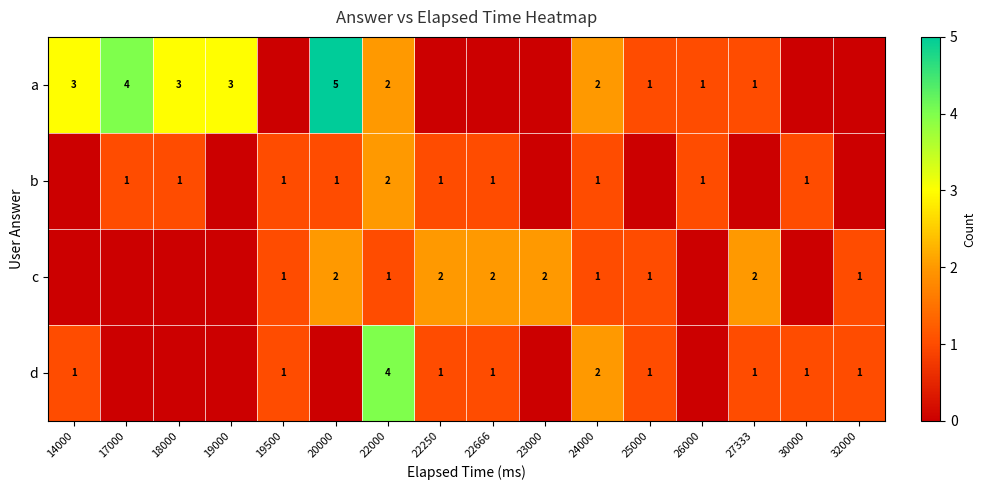

Count the number of categories in the chart.

16